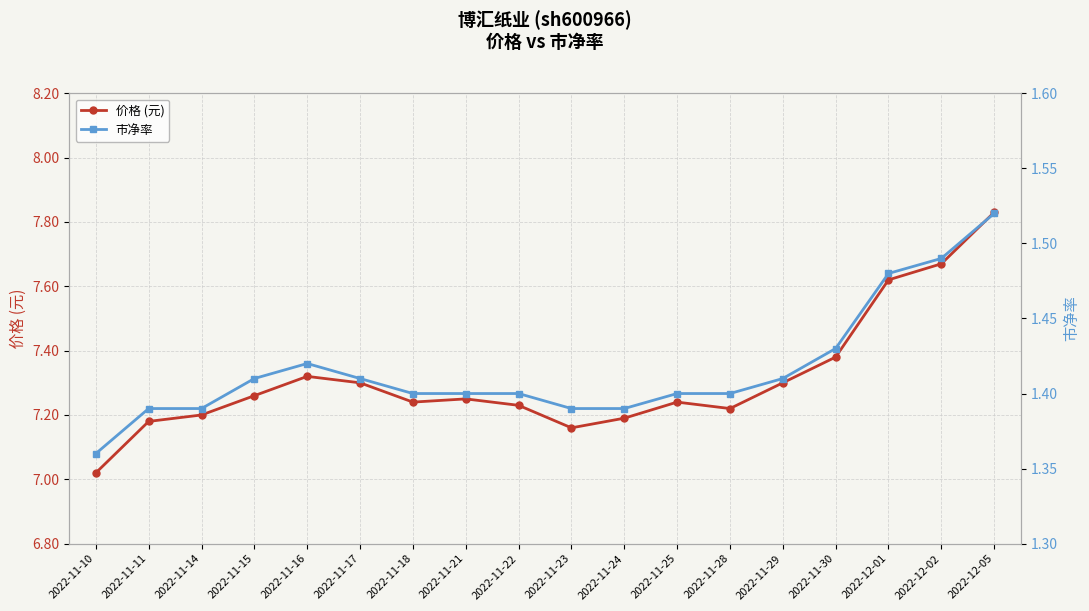

How many lines are shown in the chart?

2